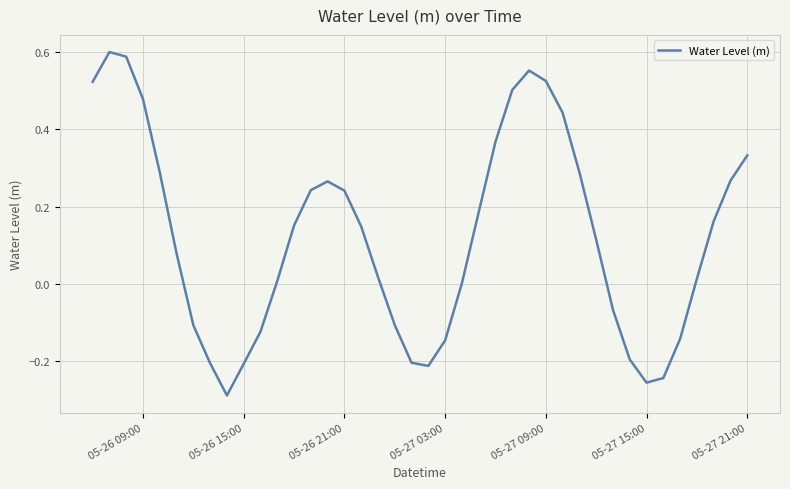

What is the difference between the maximum and minimum values?

0.9